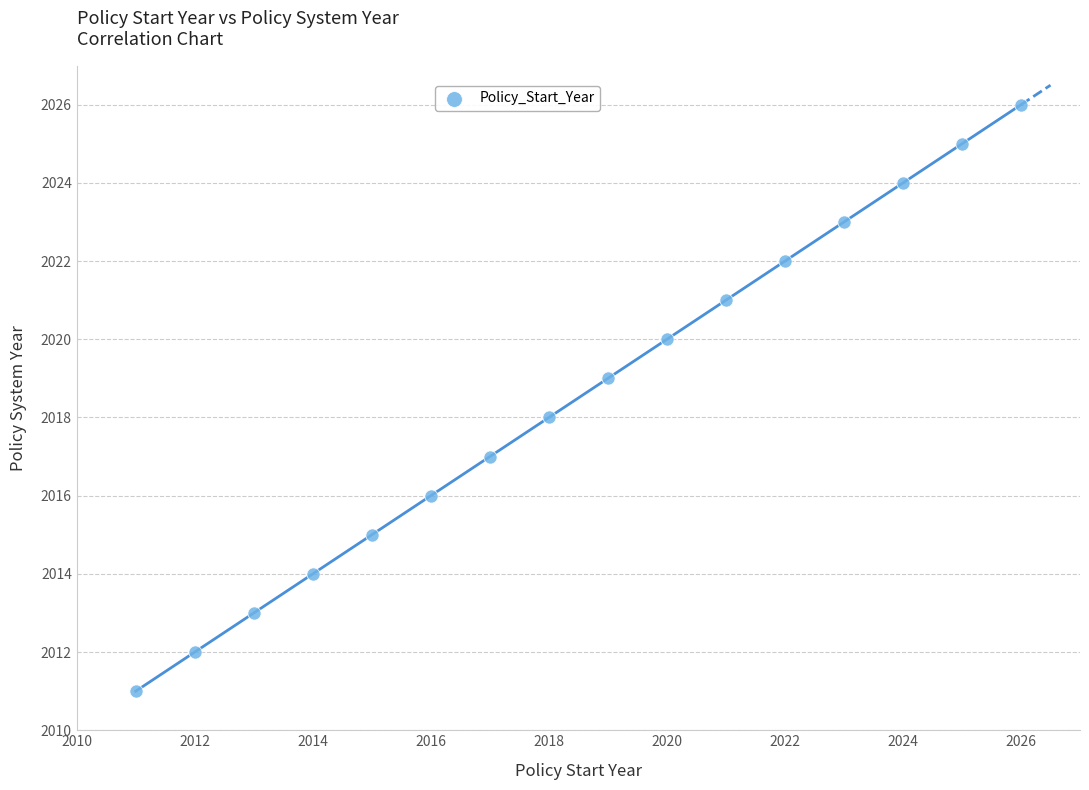

What is the range of Y values (max minus min)?

15